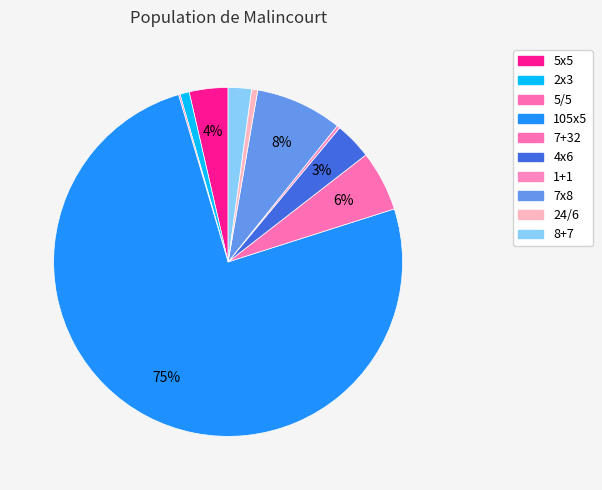

What is the ratio of the value at 7+32 to the value at 7x8?

0.7